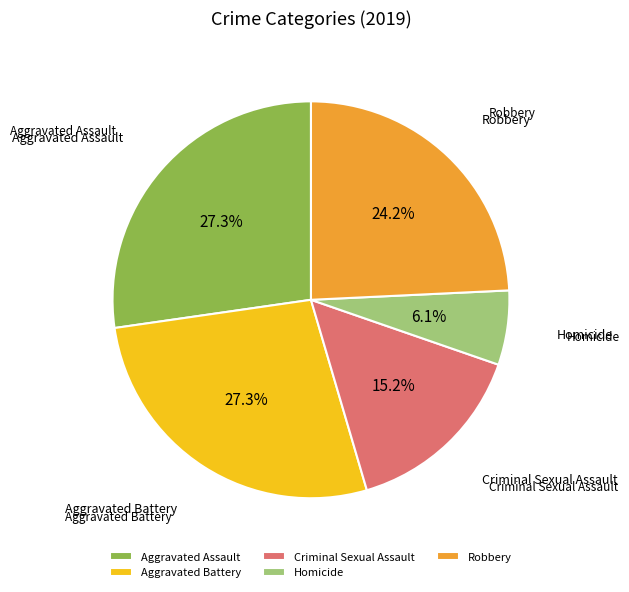

What is the smallest slice in the pie chart?

Homicide